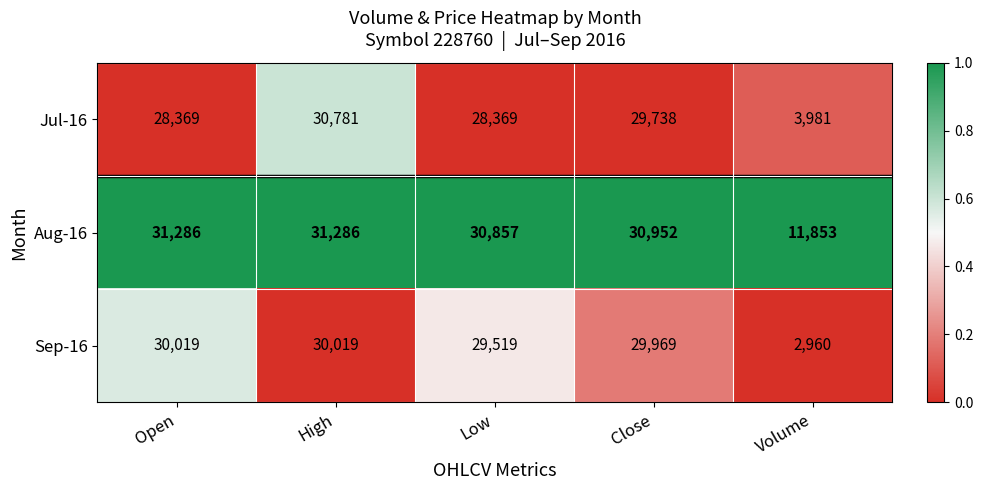

Is it true that Sep-16 equals 8129 at High?

False